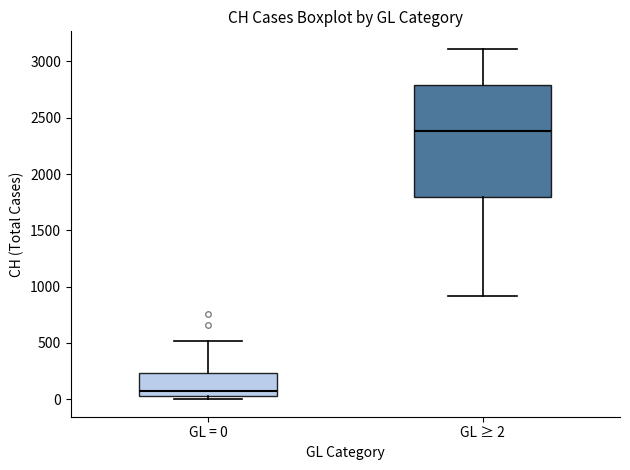

Comparing the boxes themselves (not the whiskers), which one is the tallest?

GL ≥ 2